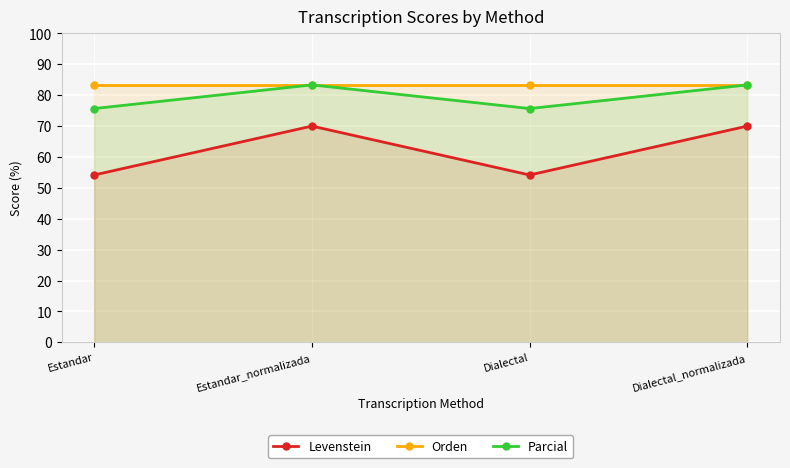

How many data points does each series have?

4